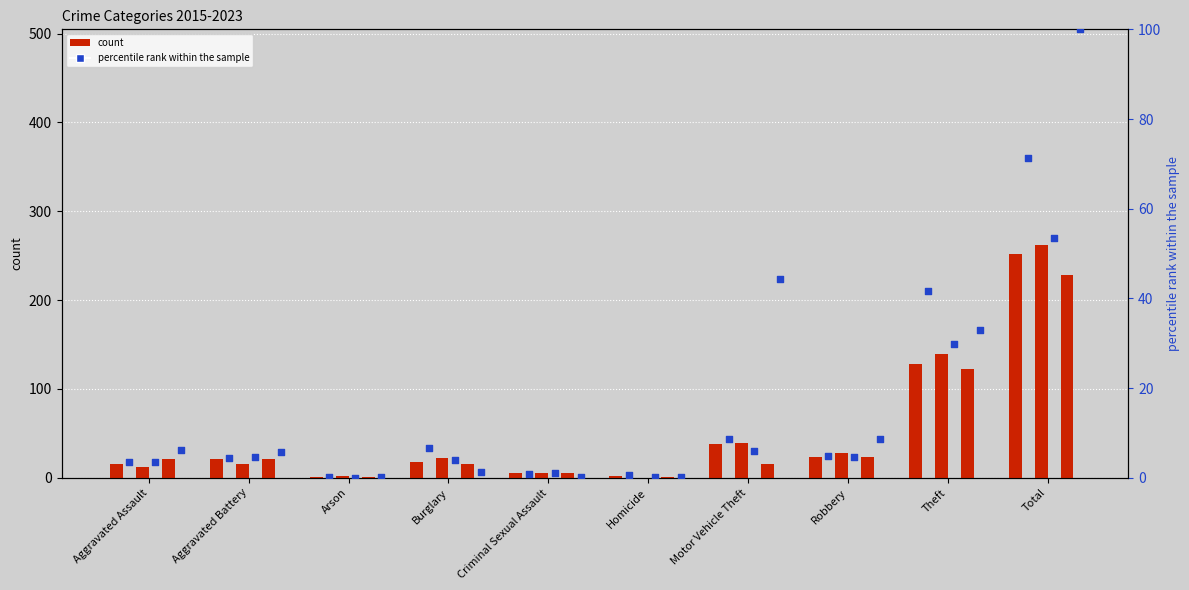

At how many categories does at least one series exceed 190?

1